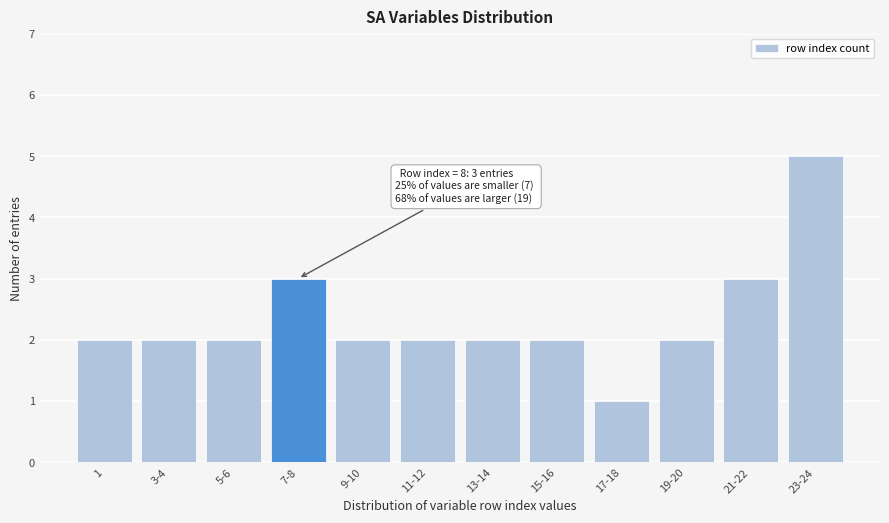

Reading right to left, transcribe all the data shown in this chart.

23-24=5	21-22=3	19-20=2	17-18=1	15-16=2	13-14=2	11-12=2	9-10=2	7-8=3	5-6=2	3-4=2	1=2